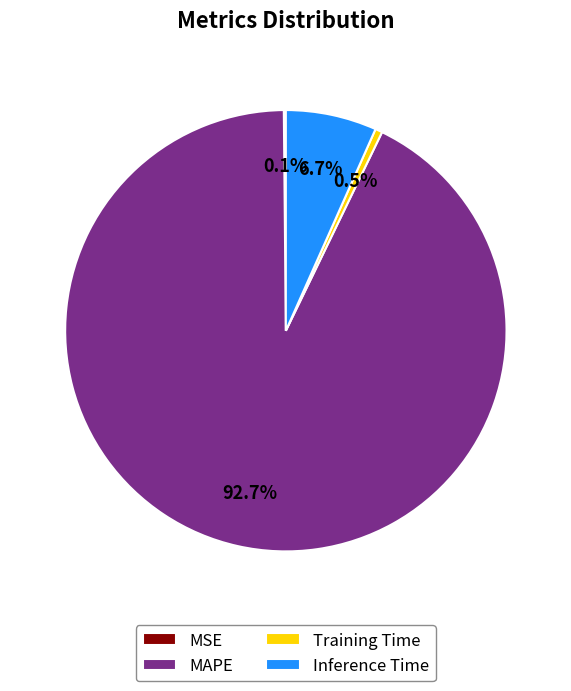

Between Training Time and MAPE, which is larger?

MAPE